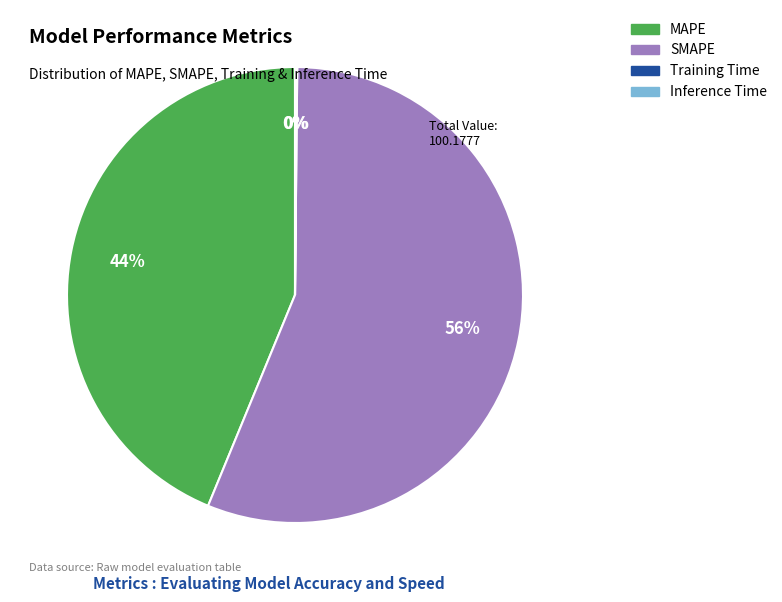

What is the largest slice in the pie chart?

SMAPE